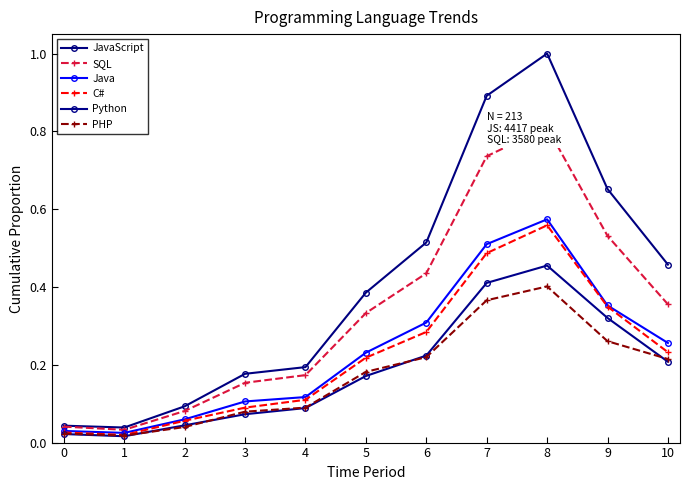

At which category does PHP reach its first local valley?

1